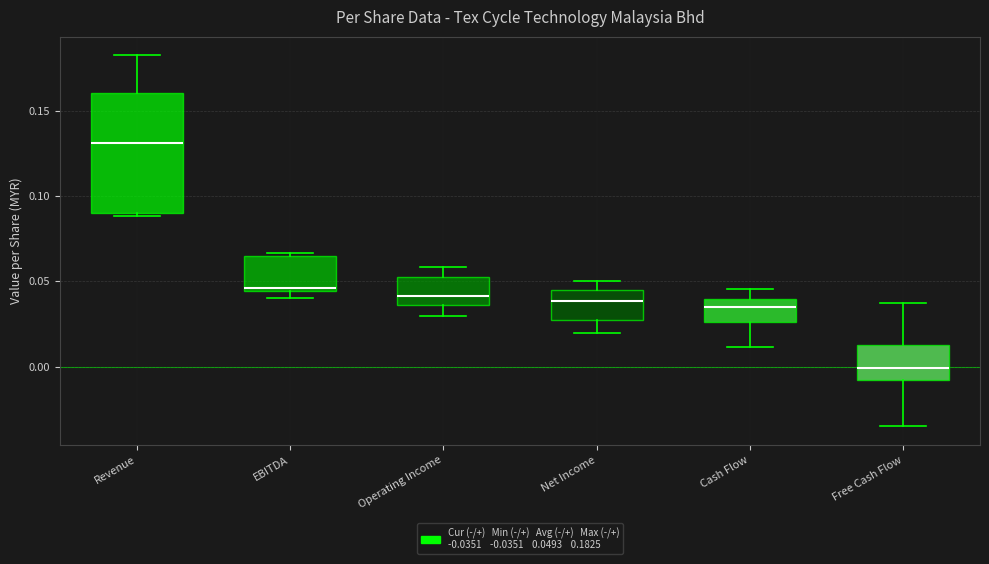

Comparing the boxes themselves (not the whiskers), which one is the tallest?

Revenue